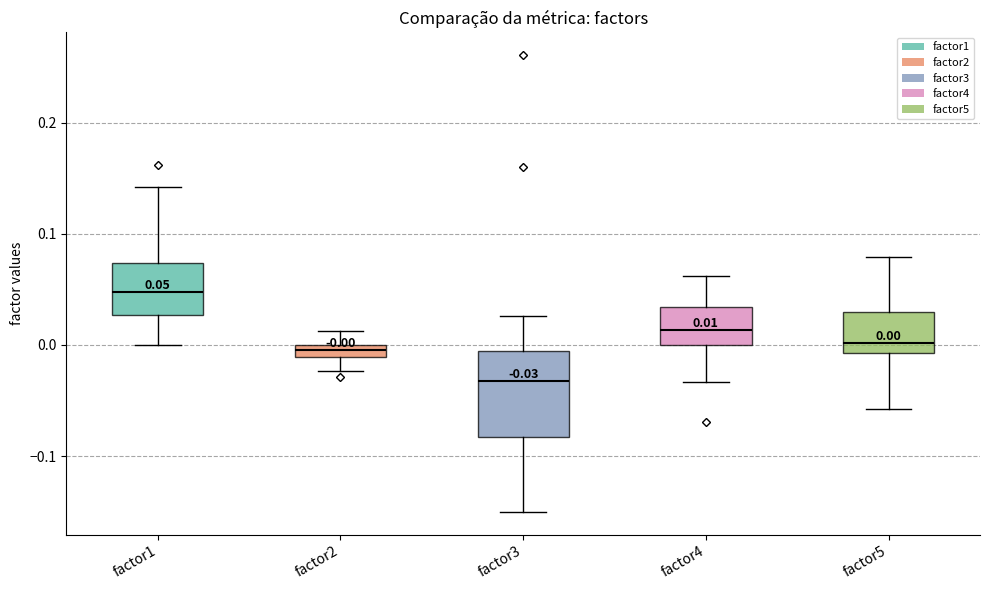

Which box is the tallest, from its lower edge to its upper edge?

factor3